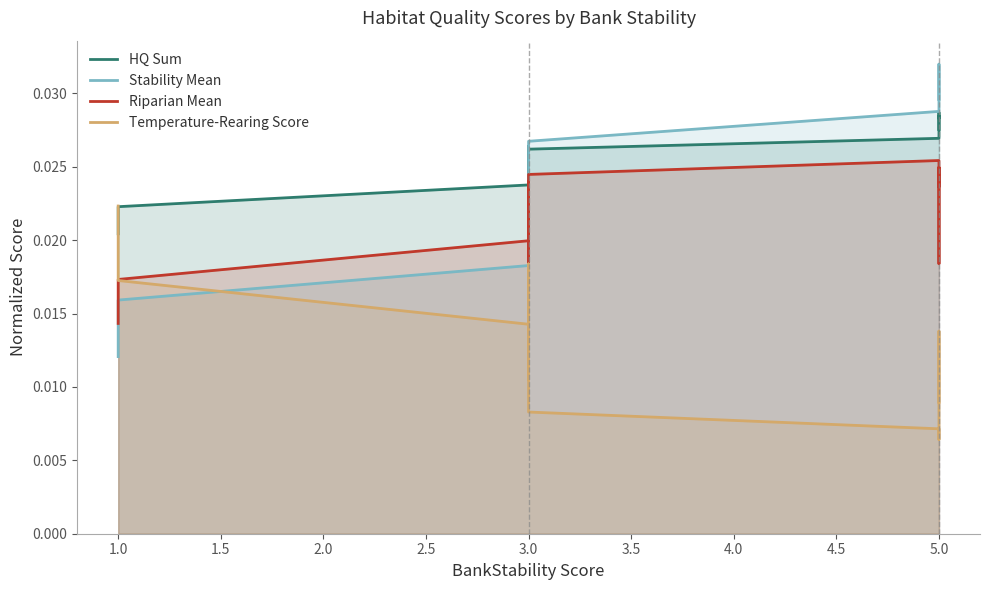

List the series in order of their peak value, highest first.

Stability Mean, HQ Sum, Riparian Mean, Temperature-Rearing Score